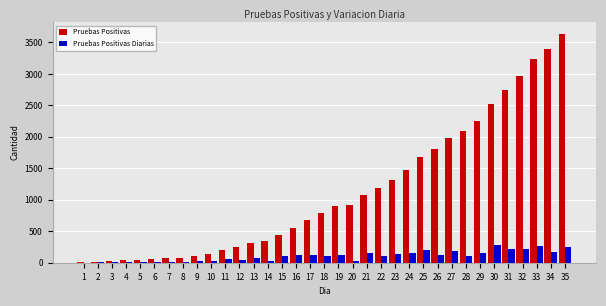

What is the spread (max minus min) of values at 27?

1801